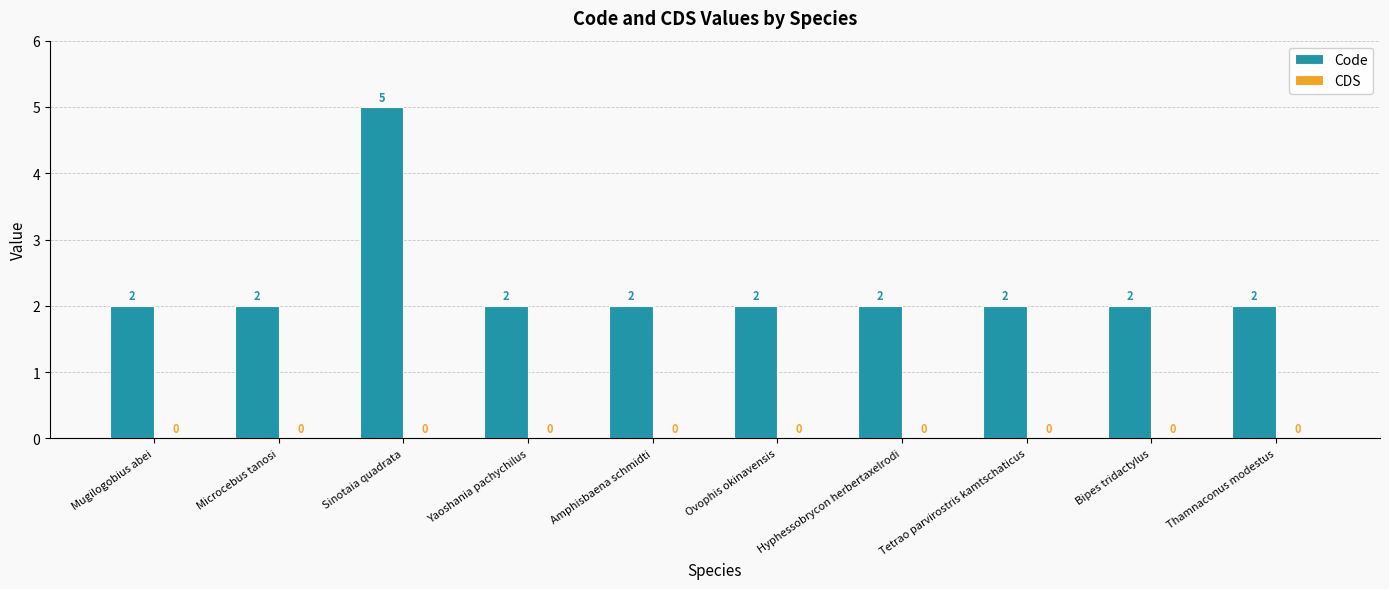

The value at Hyphessobrycon herbertaxelrodi is 2. True or false?

True